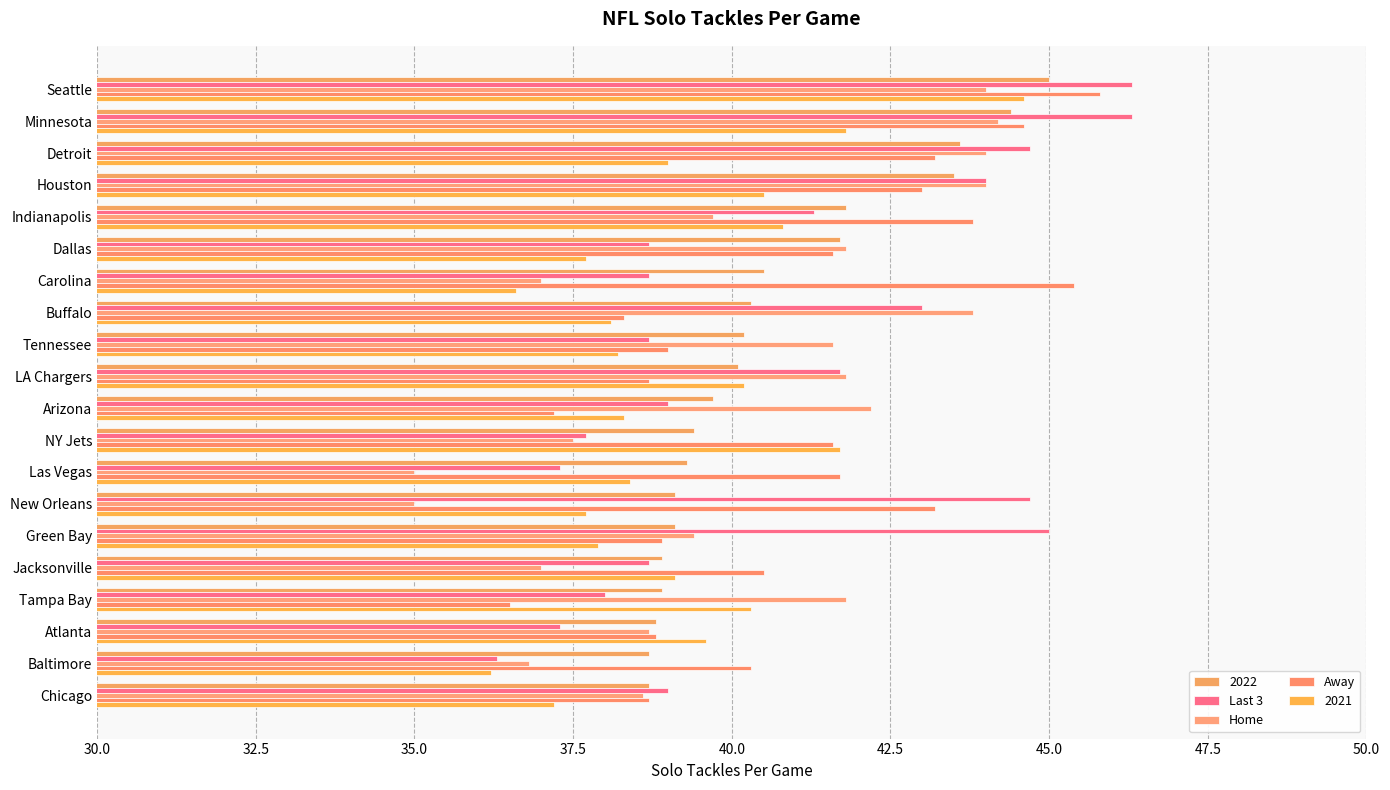

How many data points does each series have?

20